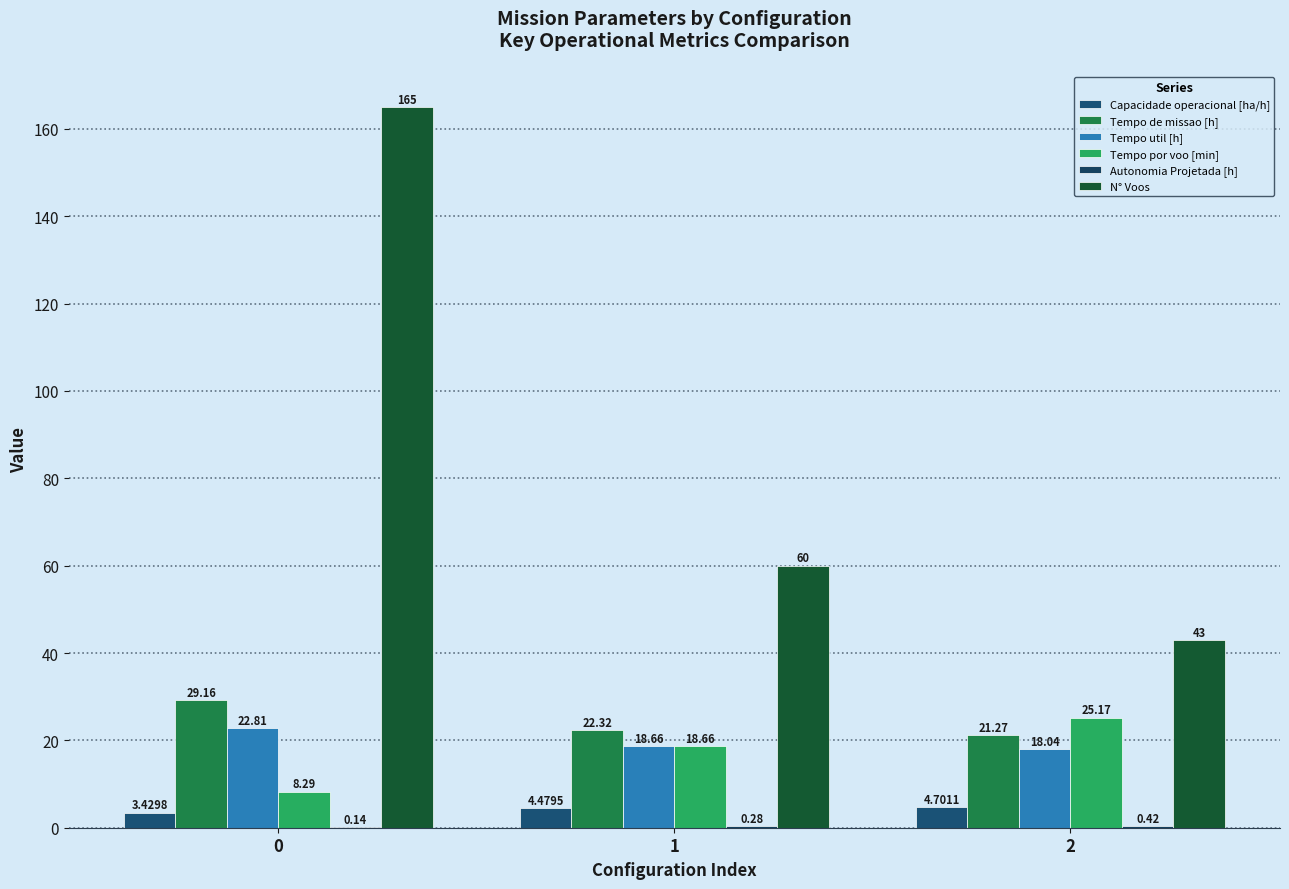

Which series has the largest total across all categories?

N° Voos